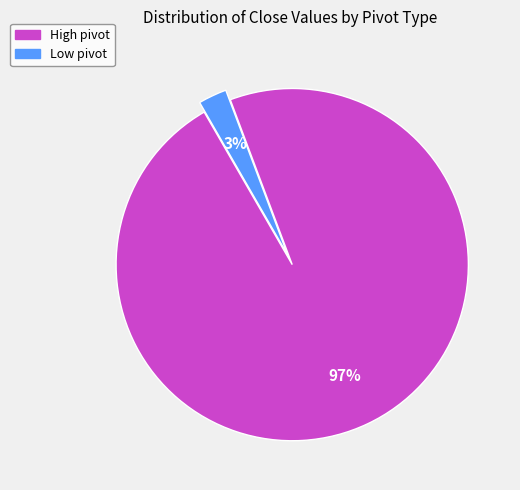

To the nearest percent, what is the combined percentage of High and Low?

100%